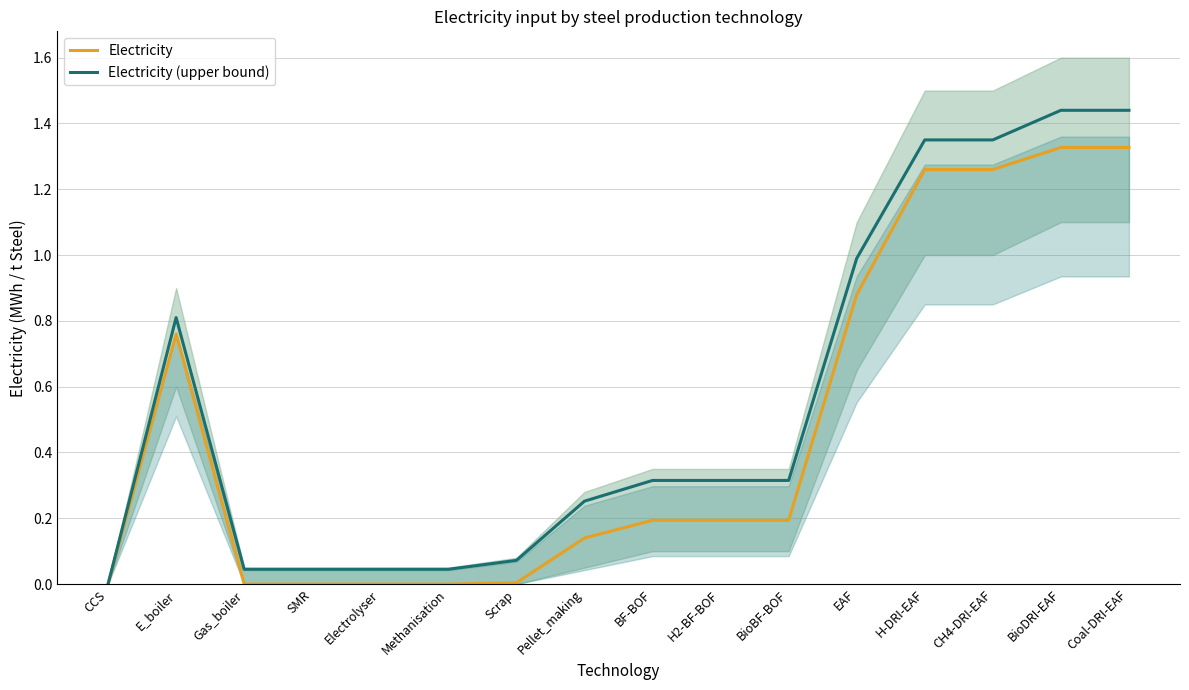

What is the label of the 3rd point from the right?

CH4-DRI-EAF